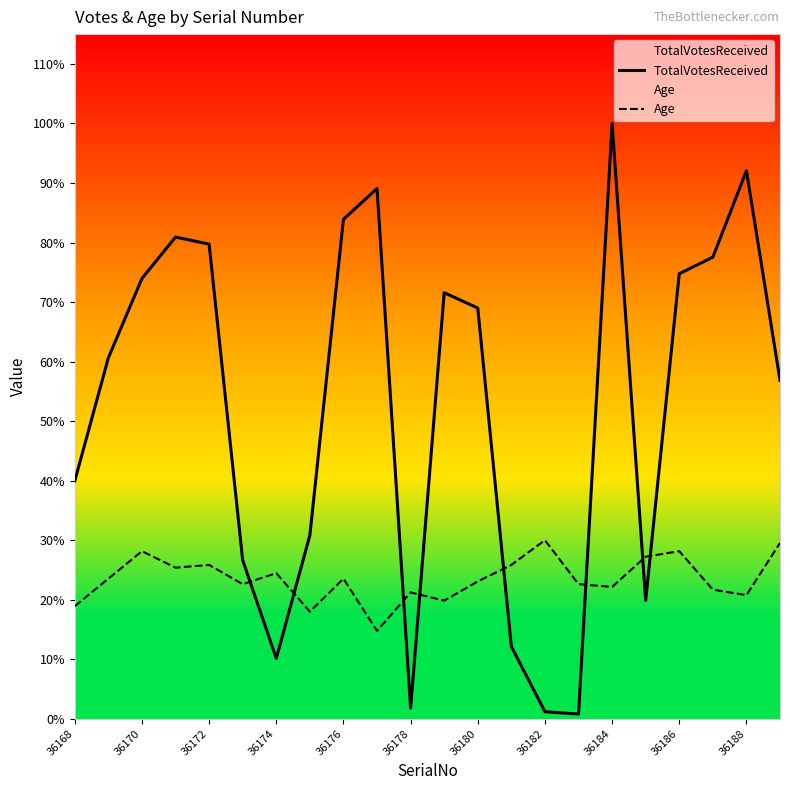

The Age series shows 163.1 at 36170. True or false?

False